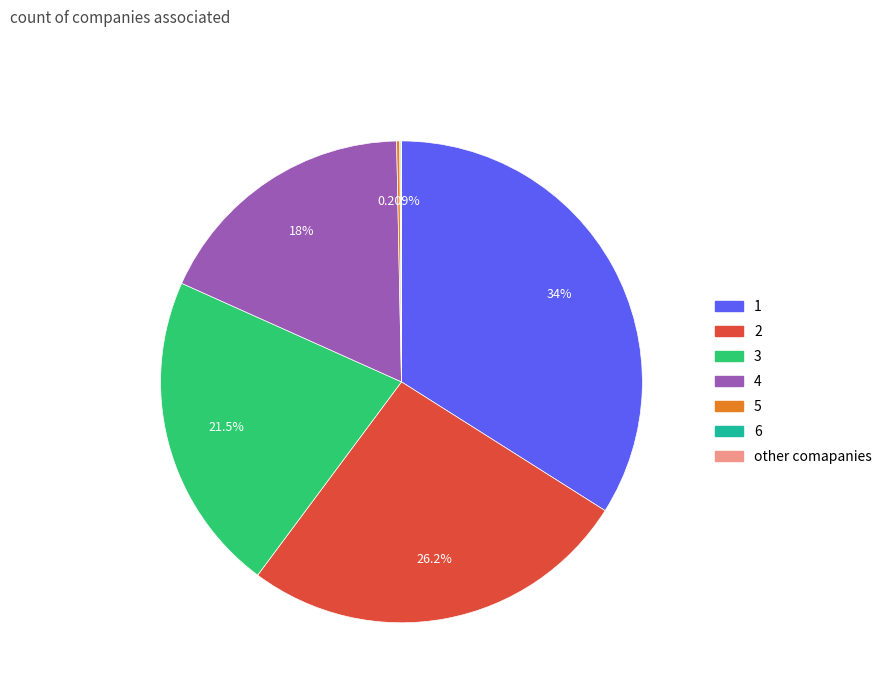

Does 4 represent more than half of the total?

No